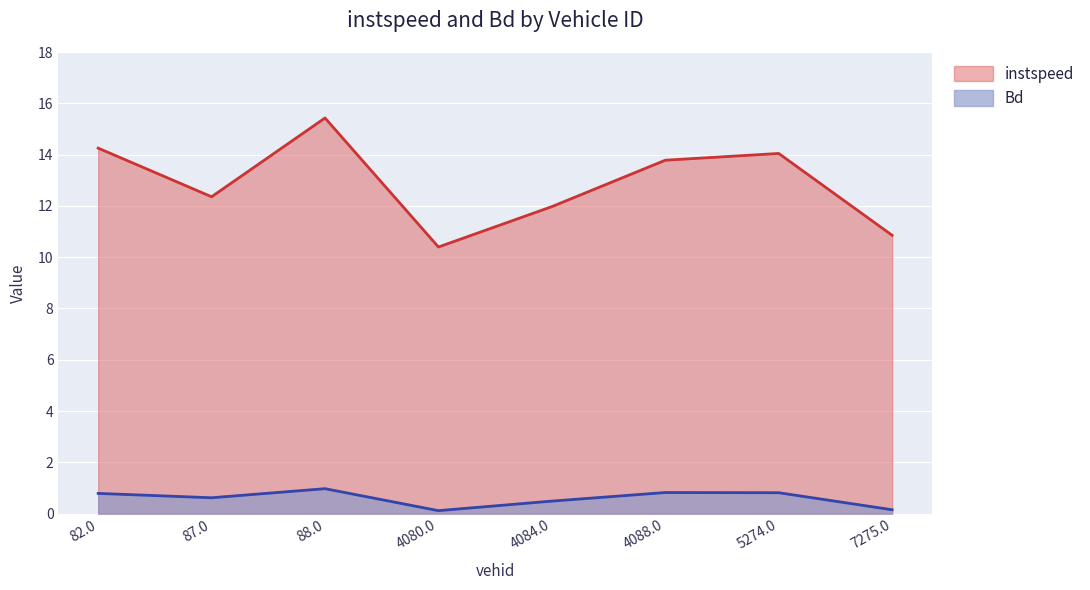

At 5274.0, list the series in order from largest to smallest.

instspeed, Bd